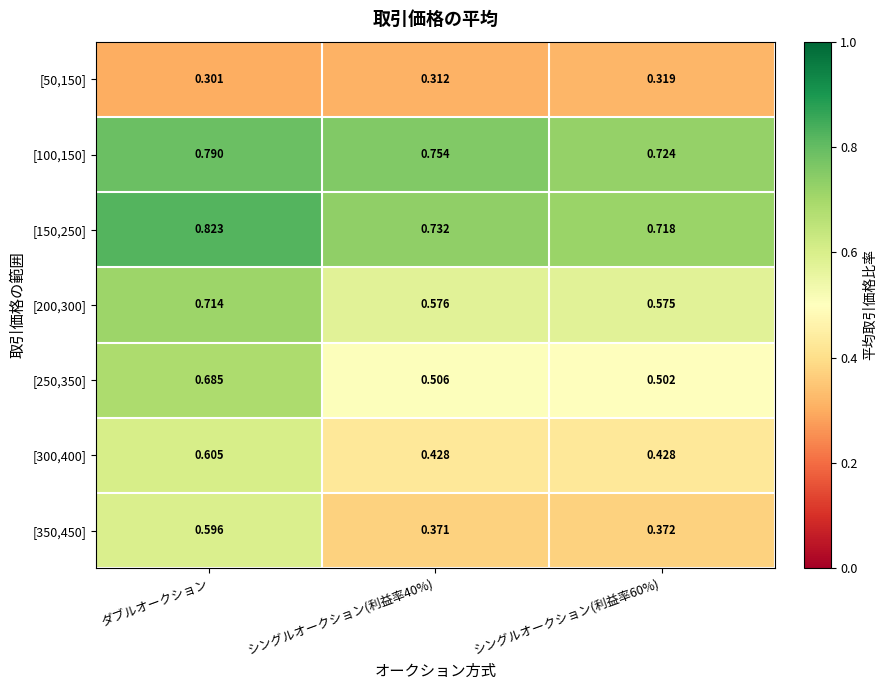

What is the total value across all series at シングルオークション(利益率40%)?

3.7